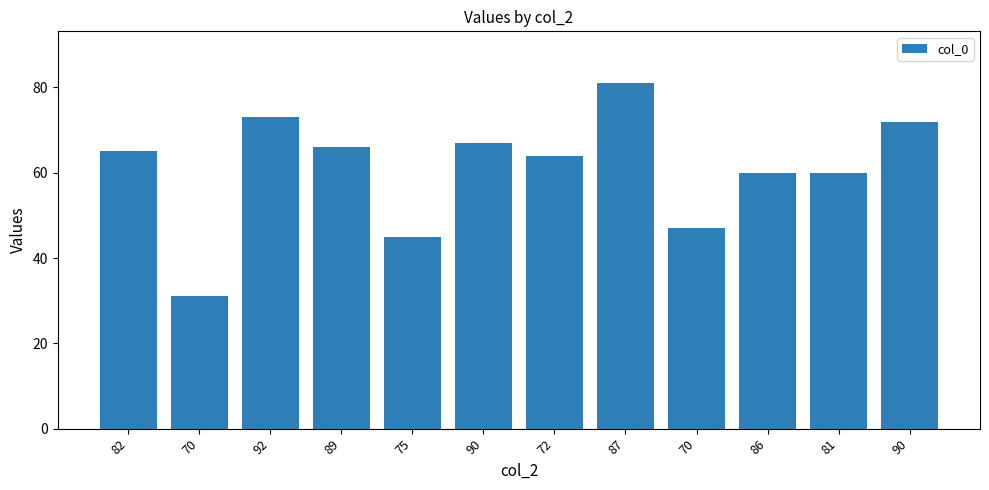

Reading left to right, what are all the values shown in this chart?

65	31	73	66	45	67	64	81	47	60	60	72